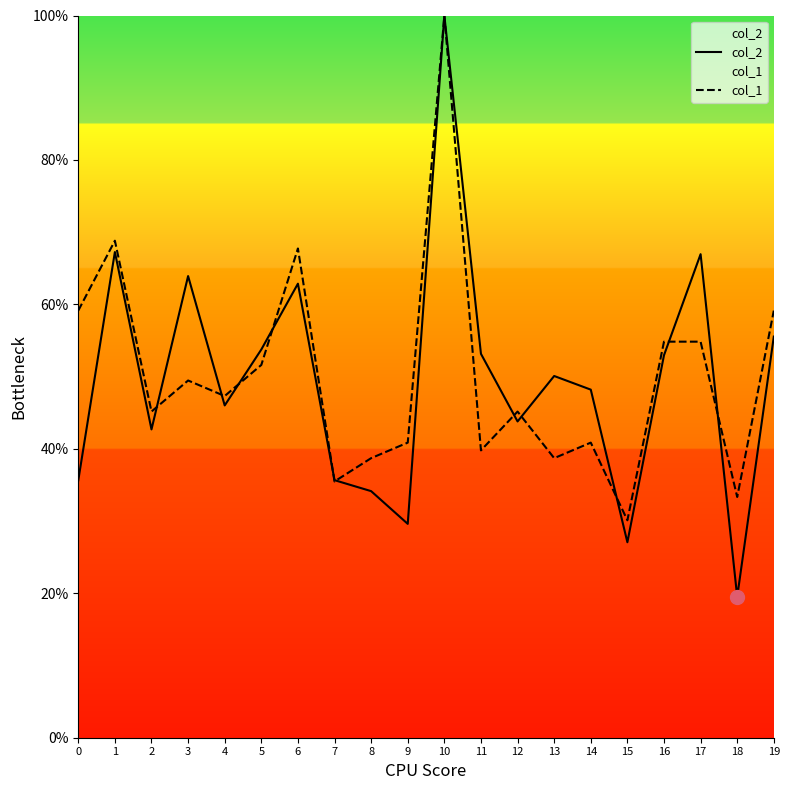

At how many categories does at least one series exceed 39?

16